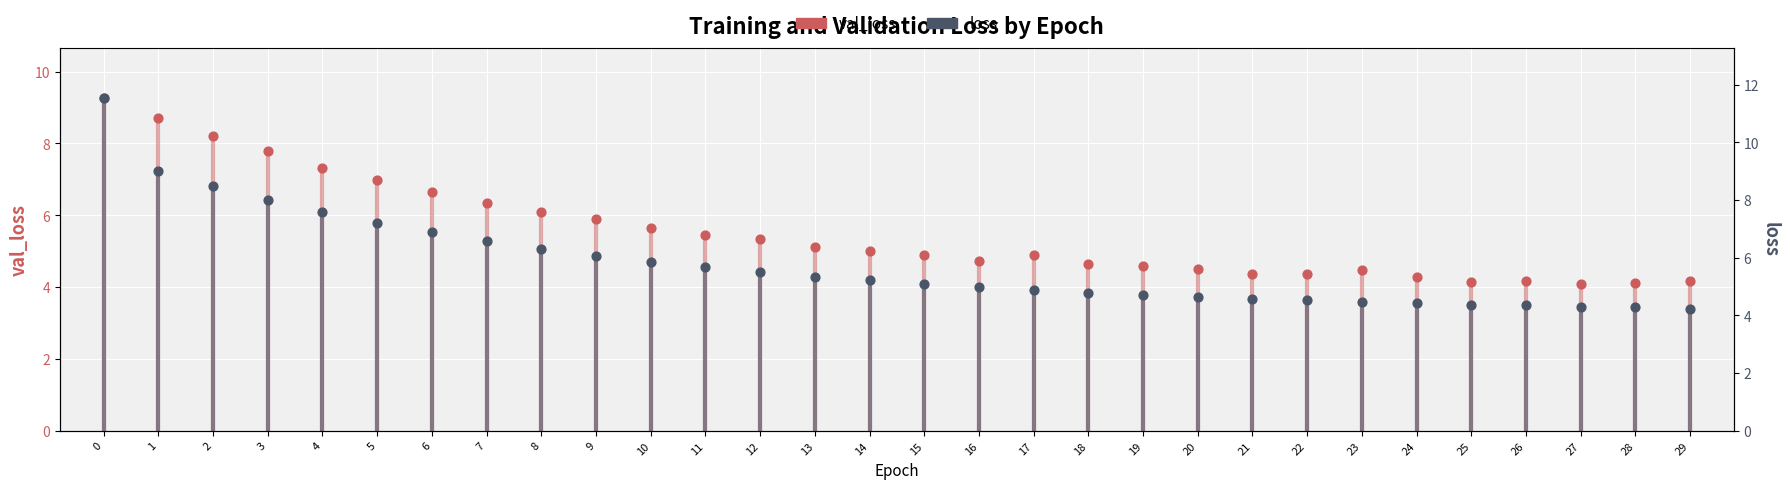

Which series reaches the maximum Y coordinate?

loss